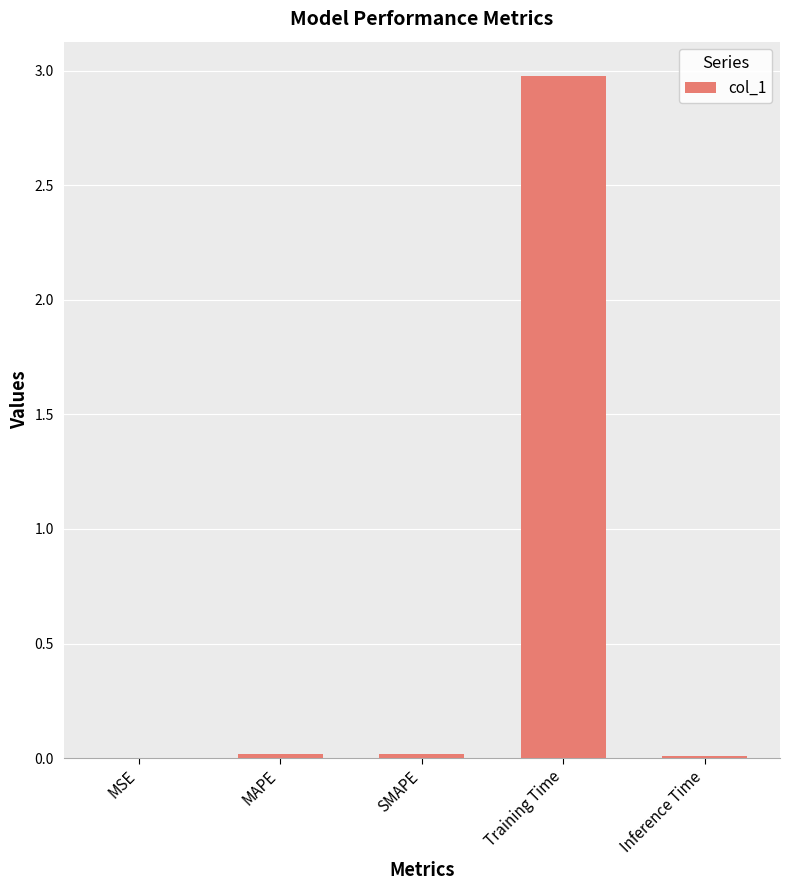

Is it true that the value at MAPE is 0.0?

True